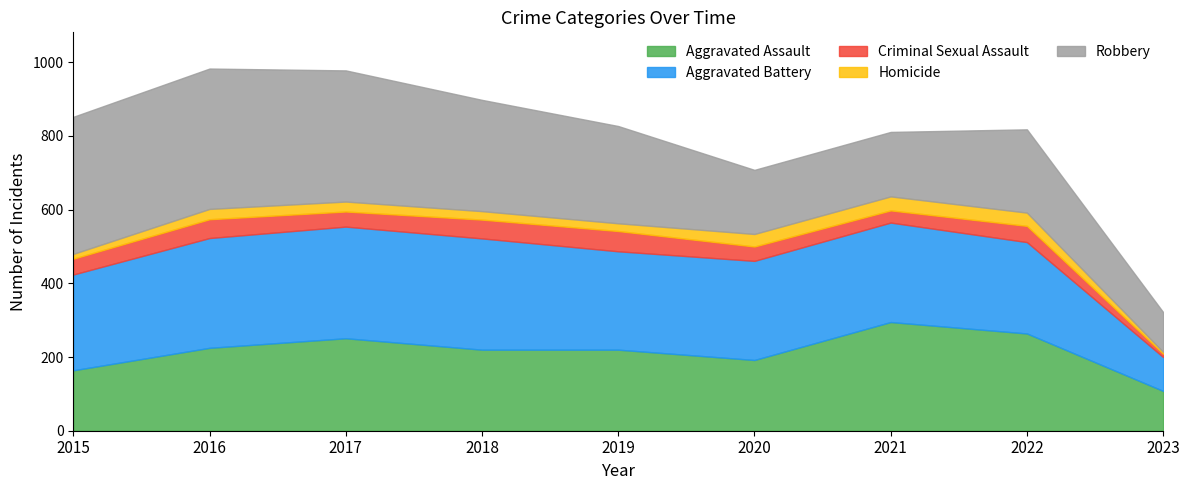

At which category does Homicide reach its first local peak?

2016